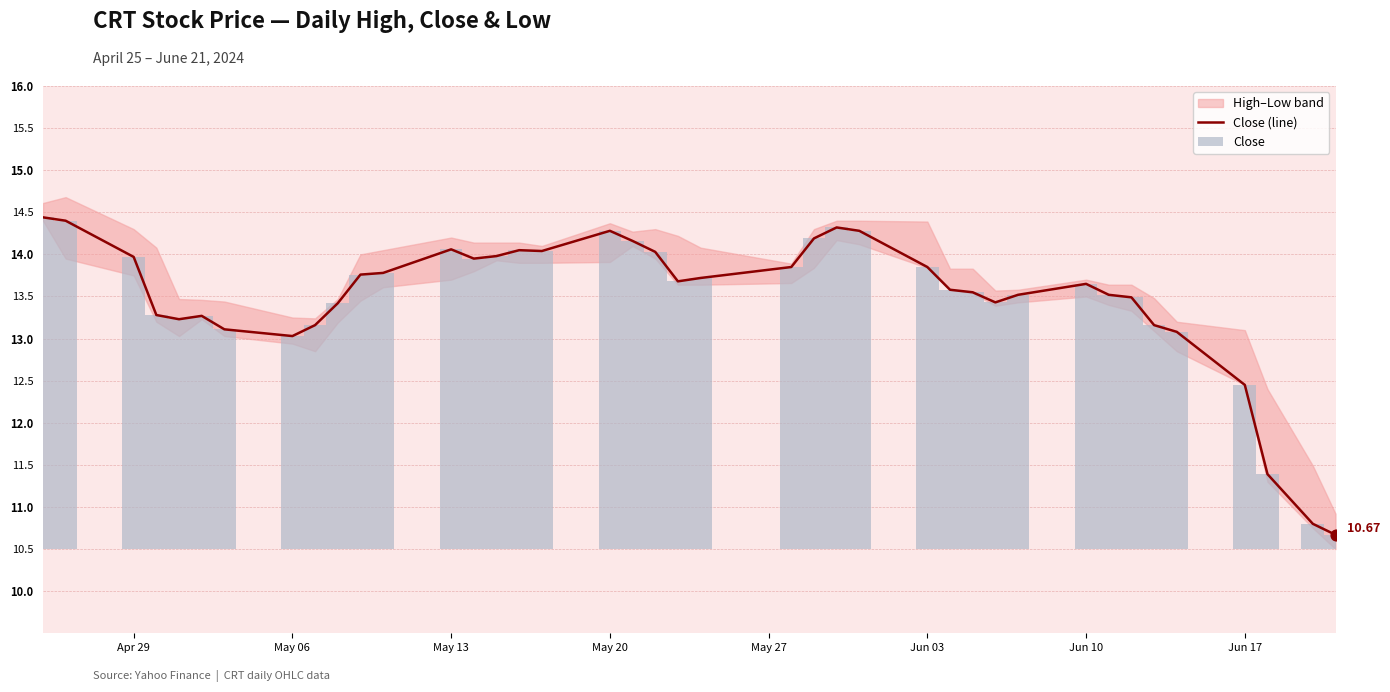

What is the ratio of the value at May 20 to the value at May 13?

1.0